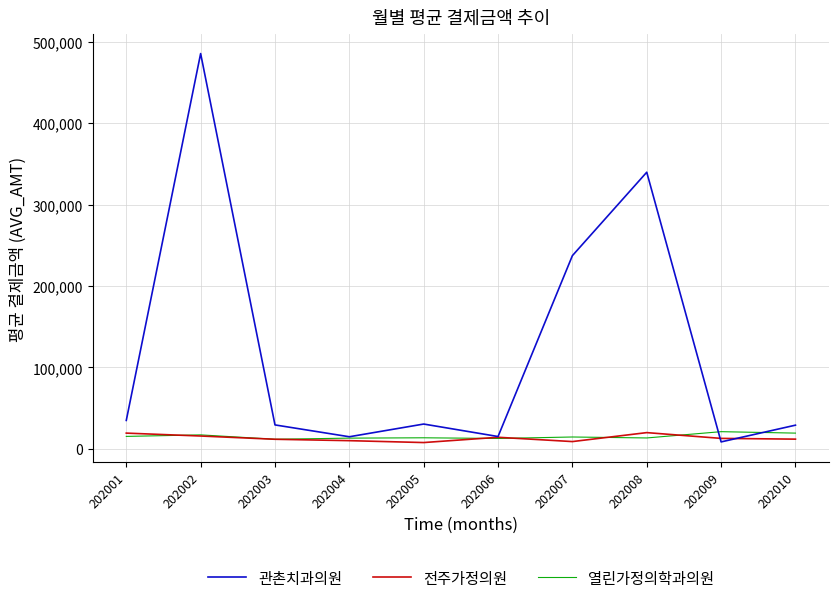

What is the greatest value displayed?

485288